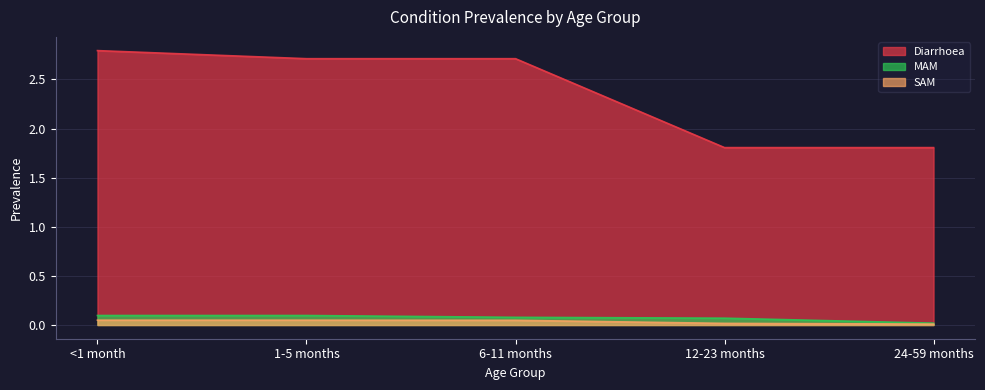

How many values in the Diarrhoea series exceed 2?

3